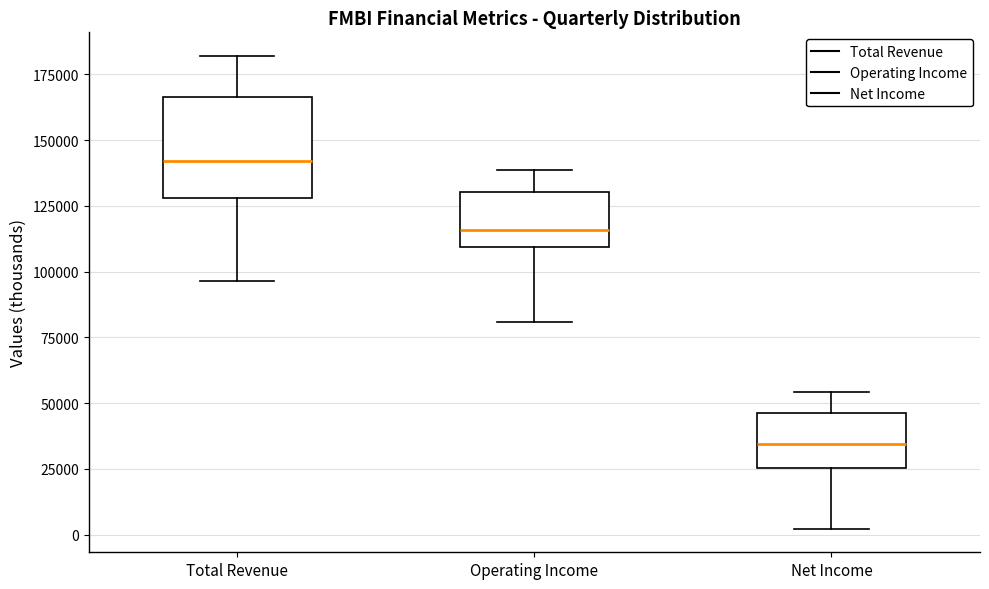

Reading left to right, read every box against the y-axis: the position of its median line, the range the box covers, and the ends of its whiskers. The values are not printed on the chart, so give them approximately, as read against the axis.

Total Revenue: median 140000, box 130000 to 165000, whiskers 95000 to 180000
Operating Income: median 115000, box 110000 to 130000, whiskers 80000 to 140000
Net Income: median 35000, box 25000 to 45000, whiskers 0 to 55000